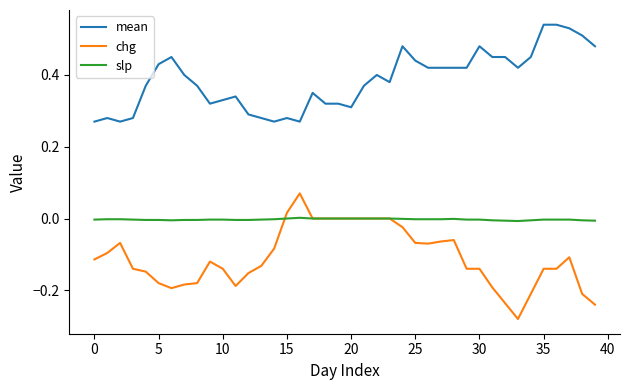

Count the number of categories in the chart.

40